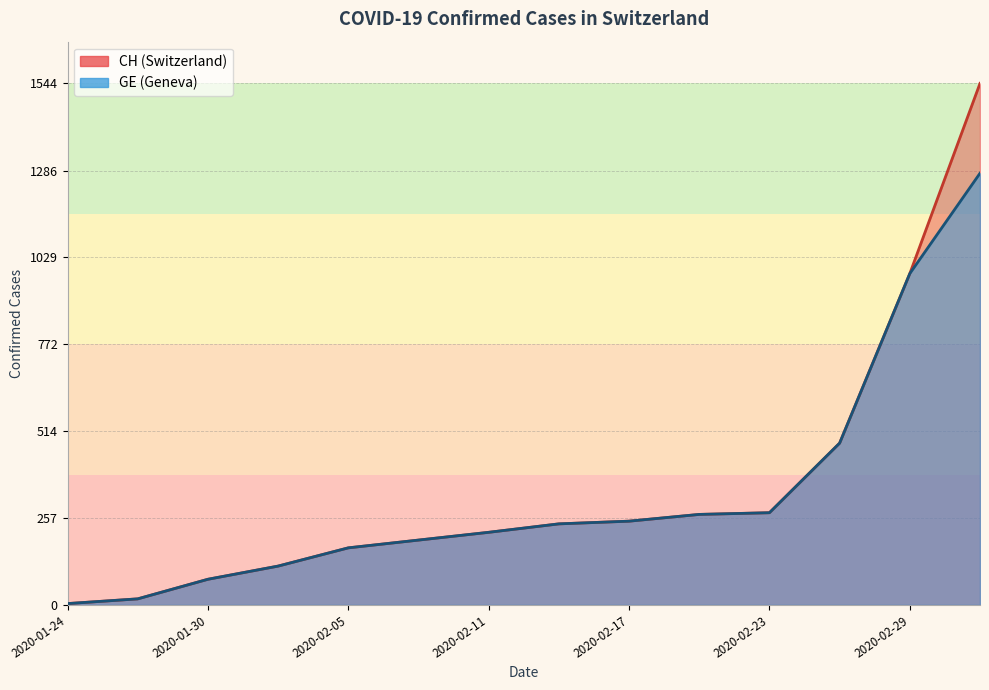

At which category is the sum across all series the highest?

2020-03-03